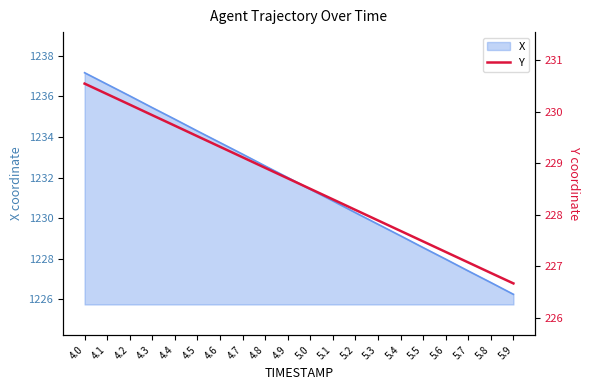

Is it true that X equals 1231.4 at 5.0?

True